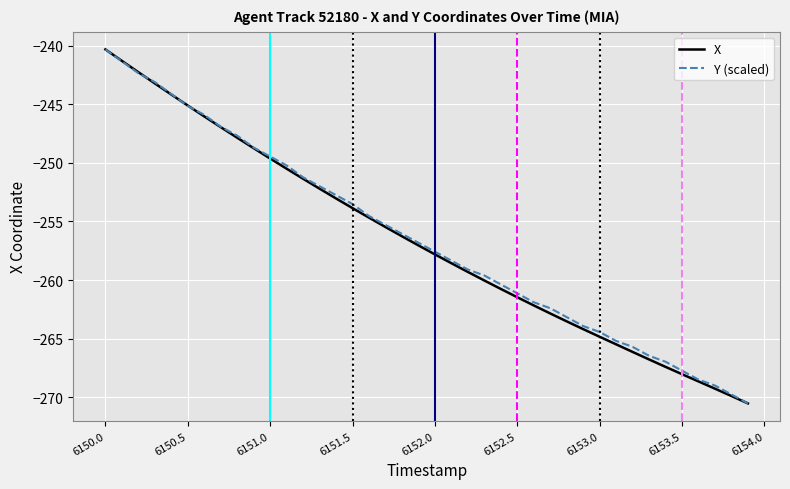

What is the maximum value shown in the chart?

-240.3